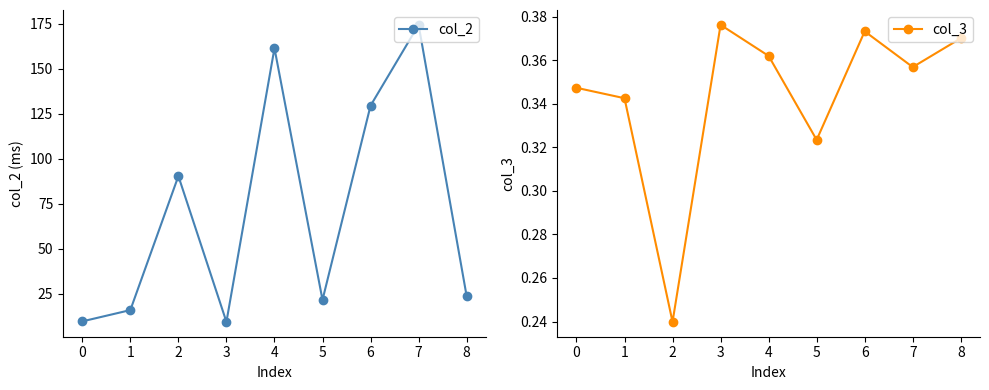

How many distinct data groups are displayed?

2